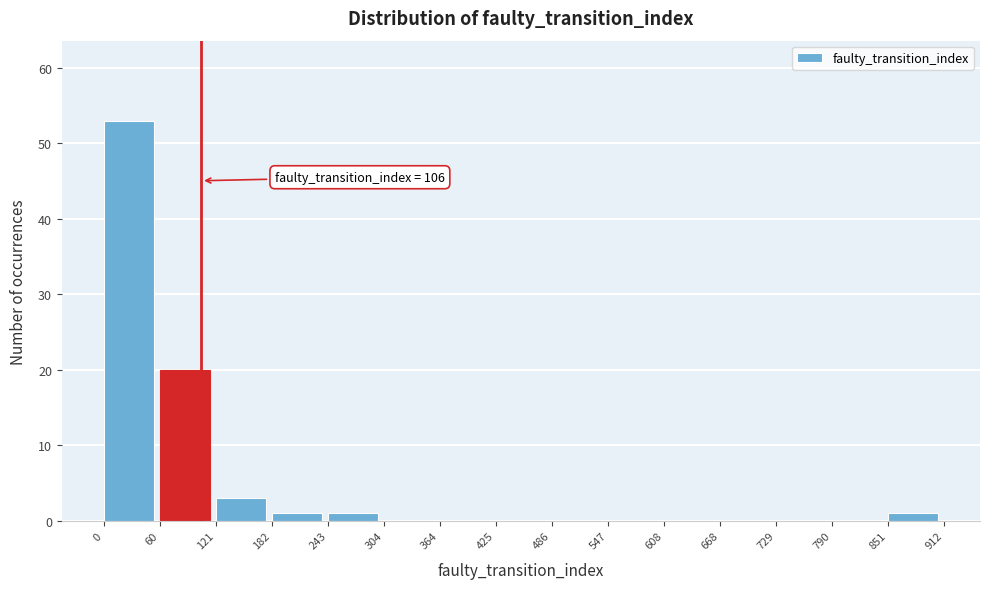

Over which range of the x-axis is the bar tallest?

0 to 60